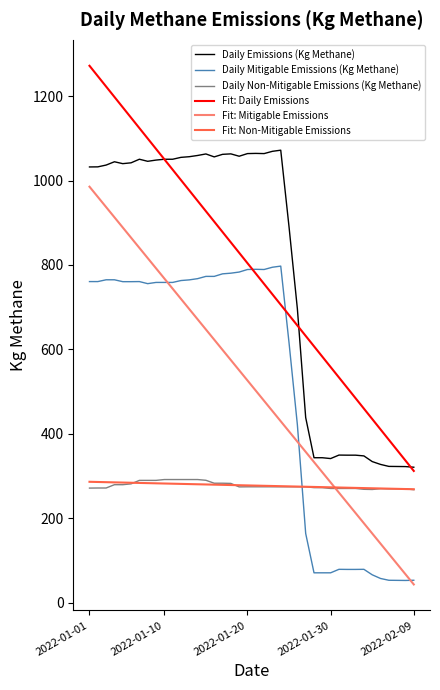

Which series has the widest spread of values?

Fit: Daily Emissions